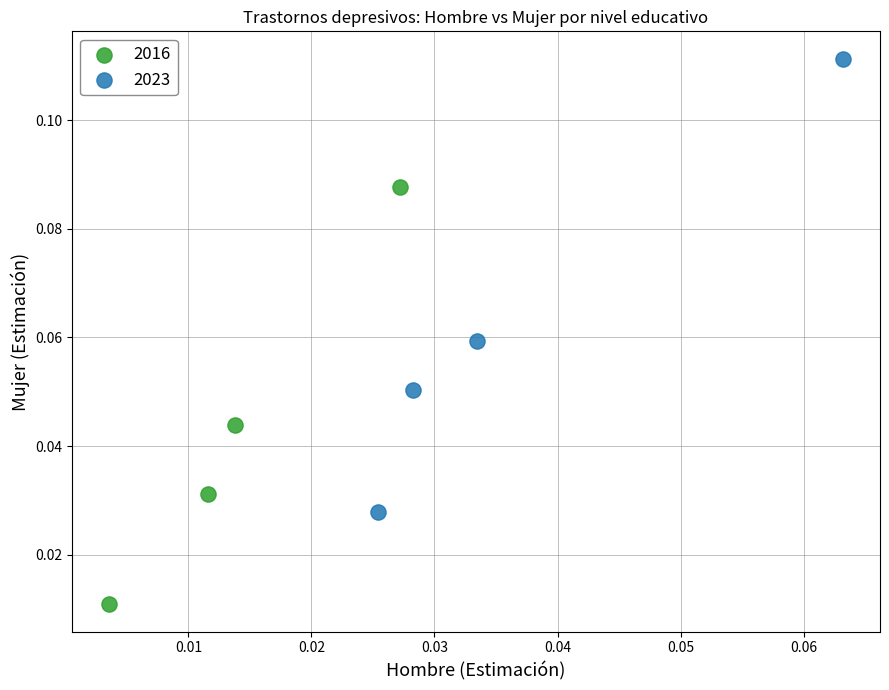

Which series has the largest Y range (max minus min)?

2023